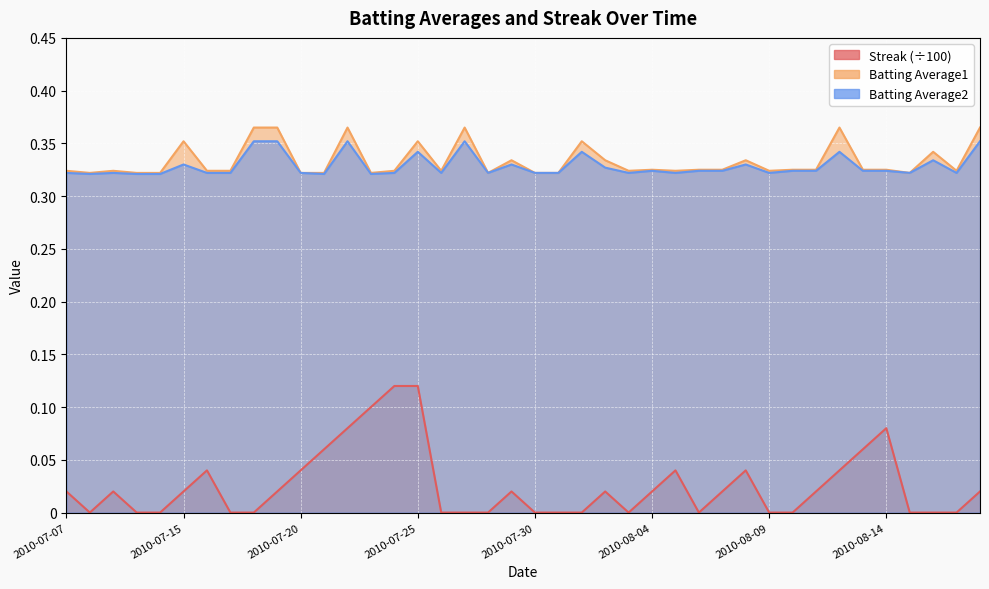

Which series has the widest spread of values?

Streak